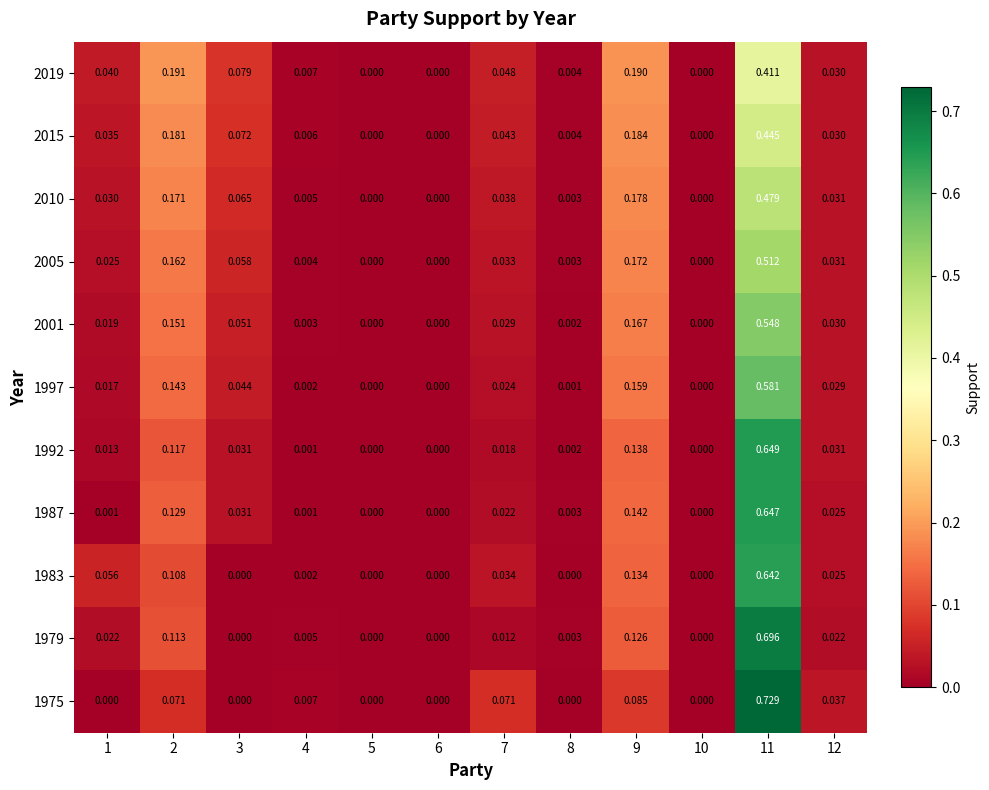

How many positive values does the 2005 series have?

9